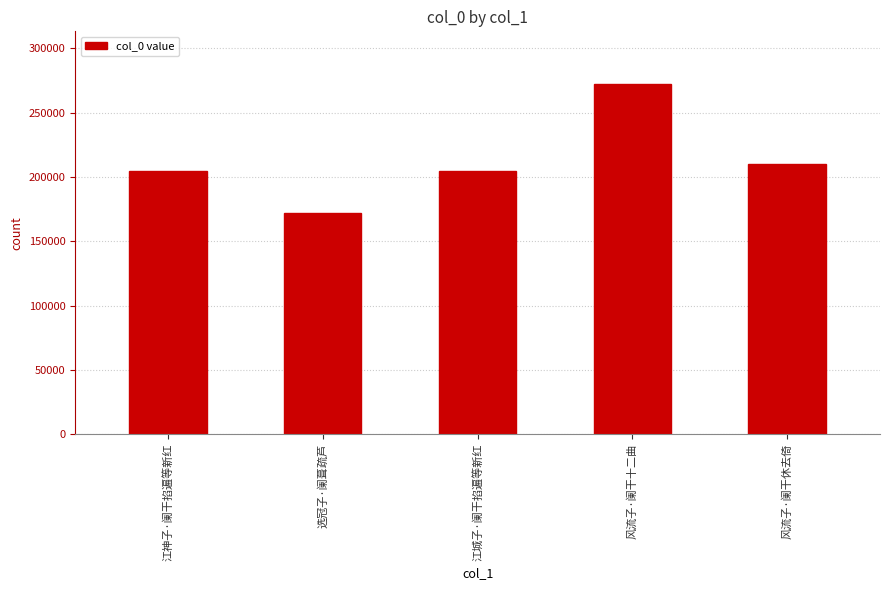

How many data points are less than 204898?

2